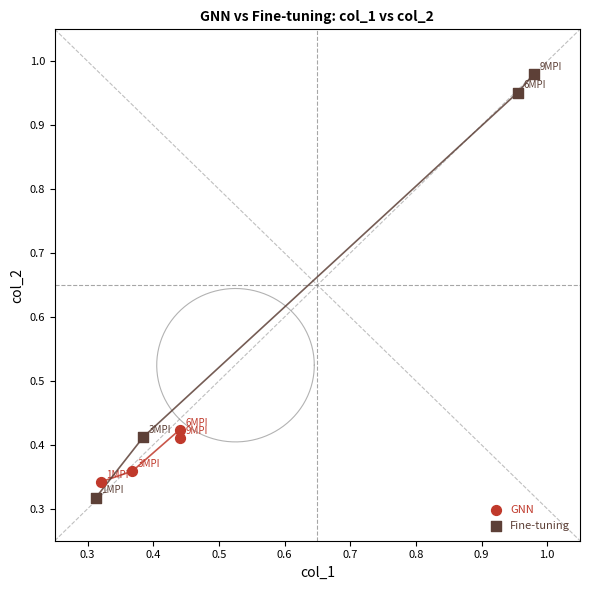

Which series contains the highest Y value?

Fine-tuning